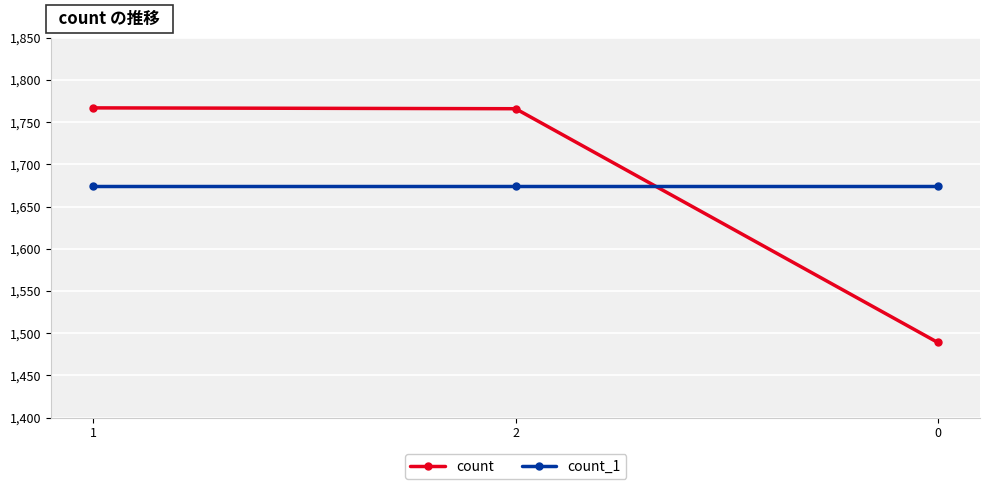

What are all the series names shown in the legend?

count, count_1